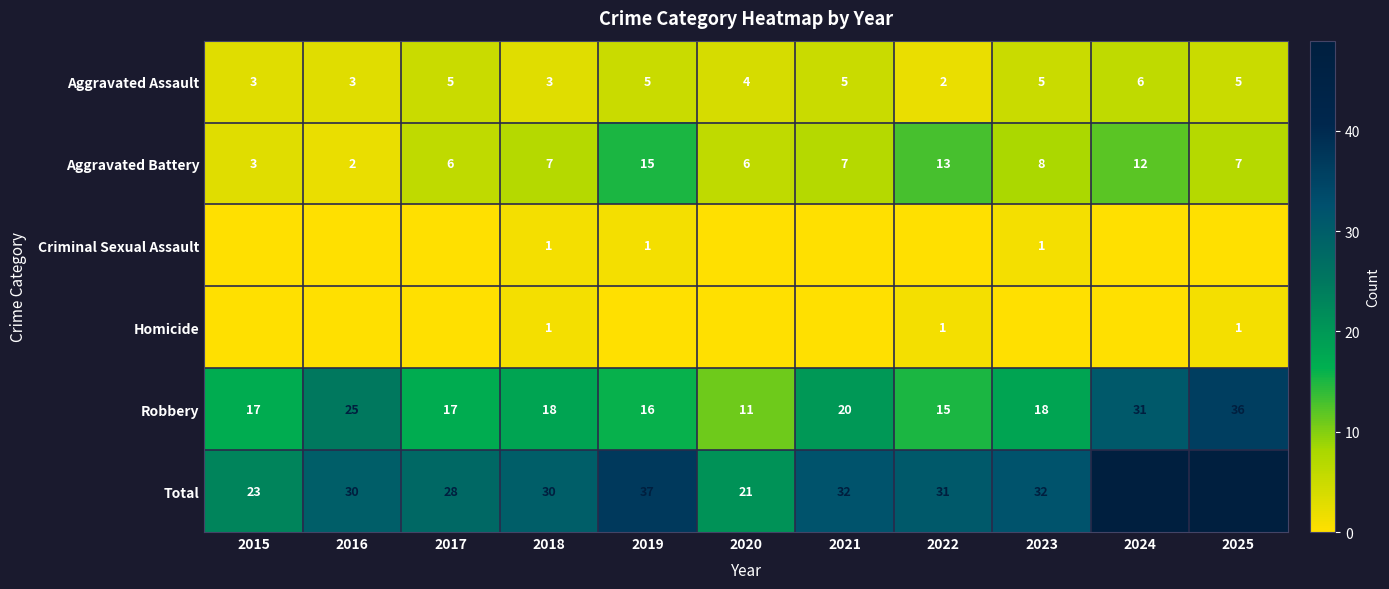

True or false: Robbery has a value of 4 at 2019.

False